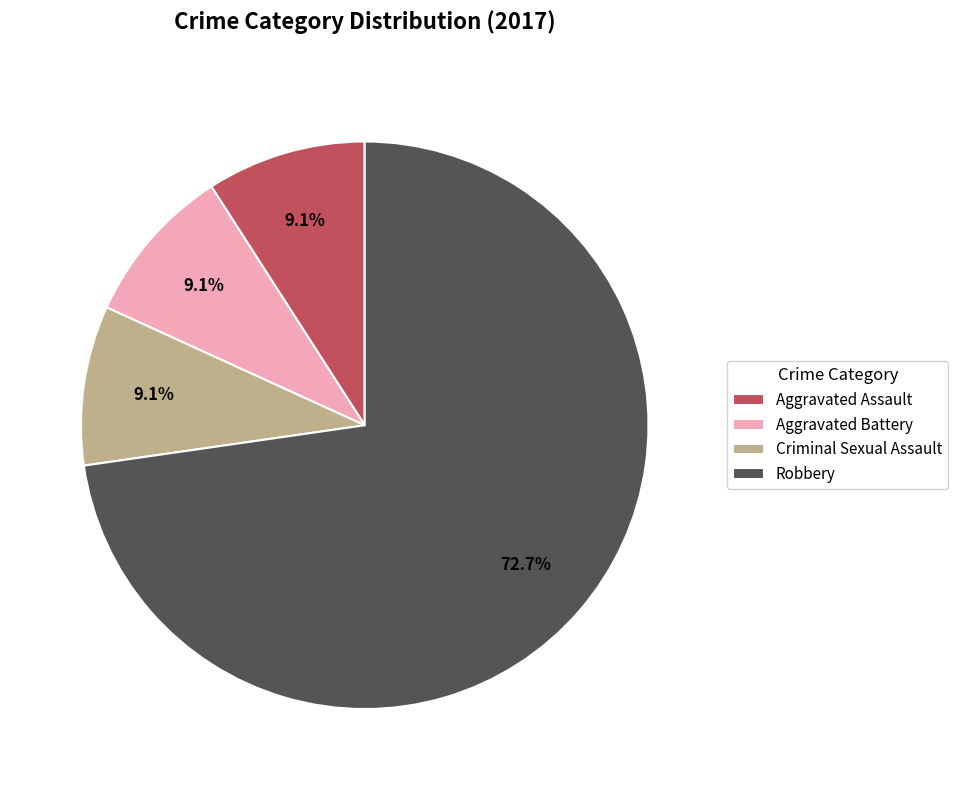

What percentage do Robbery and Aggravated Battery together represent?

81.8%